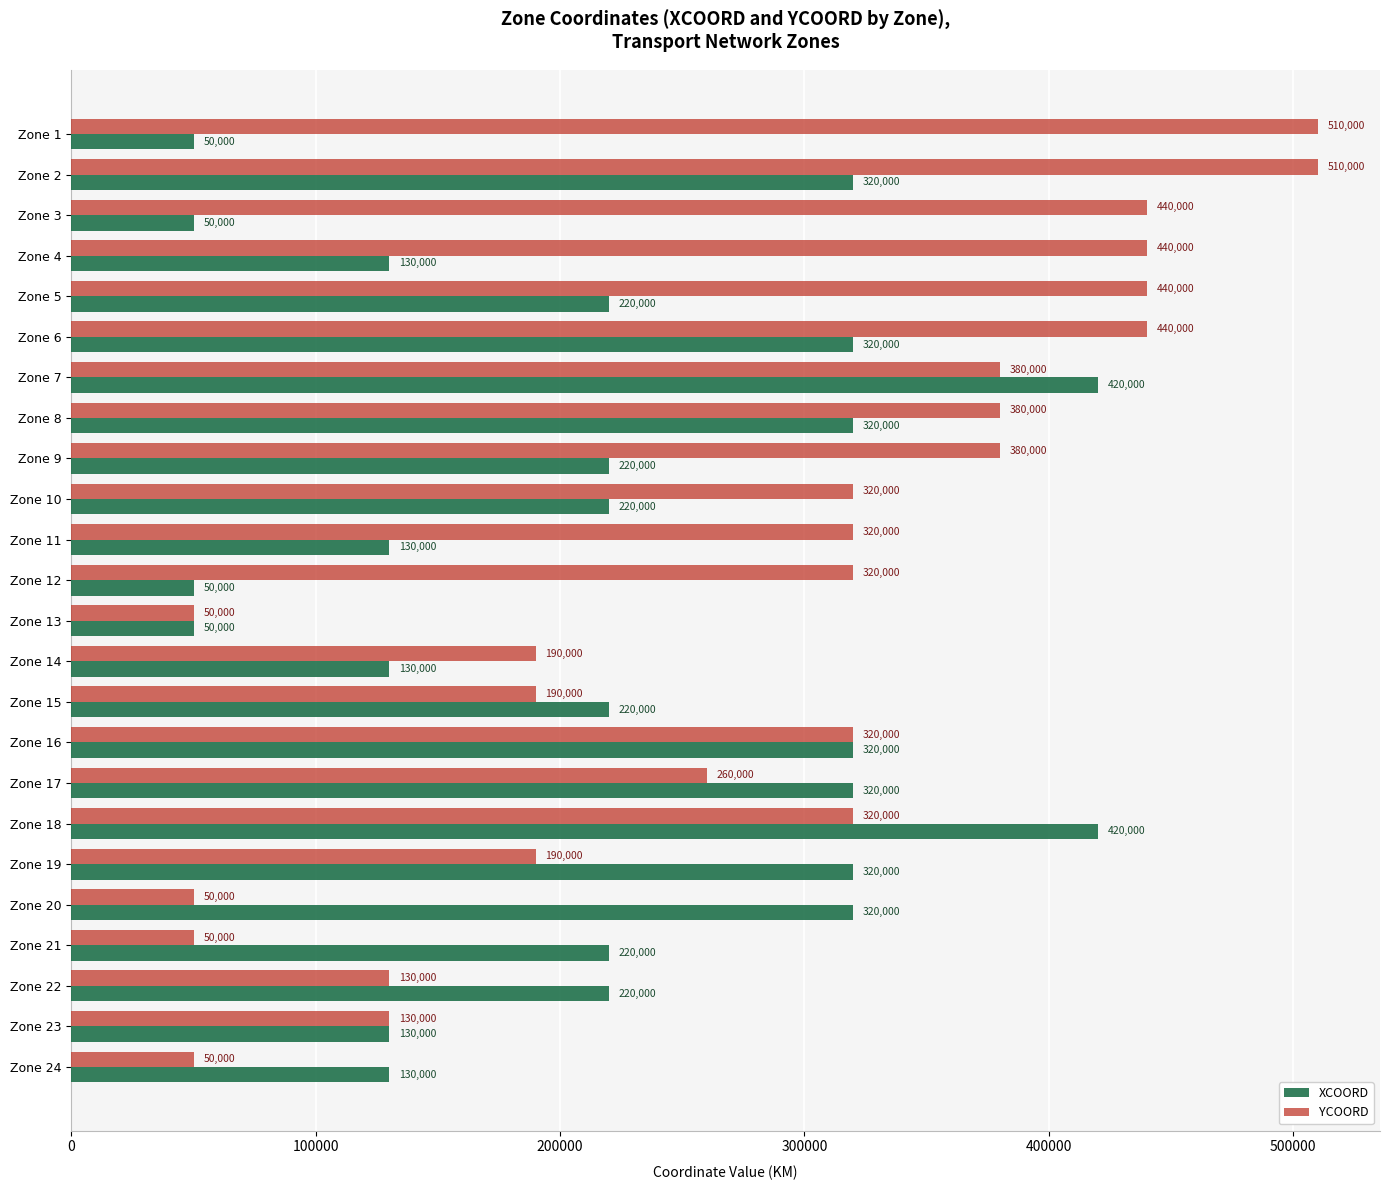

Count the XCOORD values in the range 130000 to 320000.

18